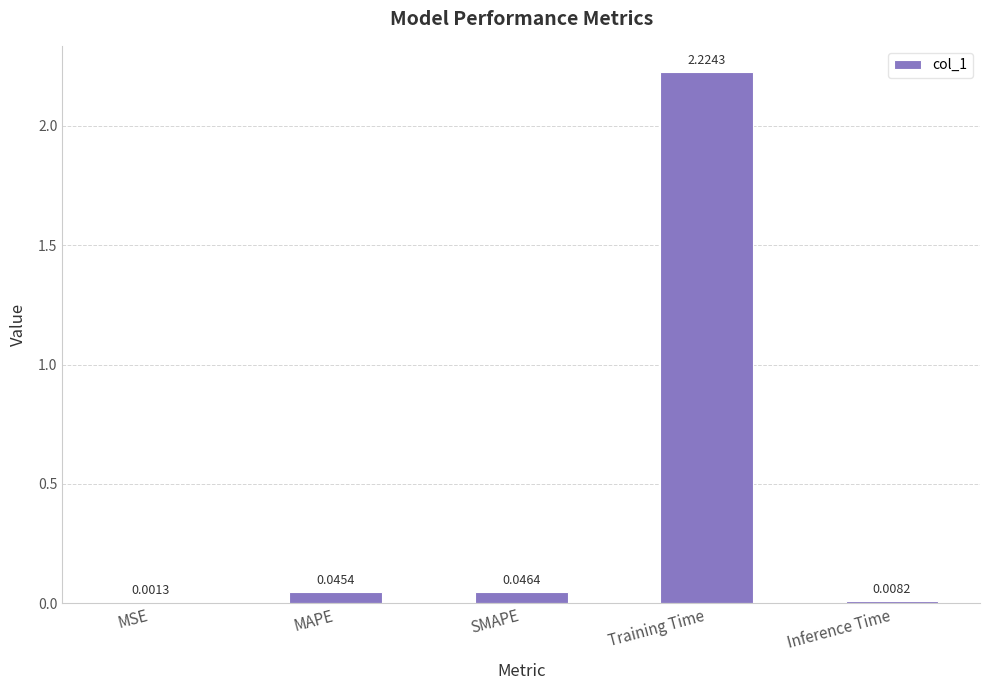

Which label corresponds to the largest value in the chart?

Training Time